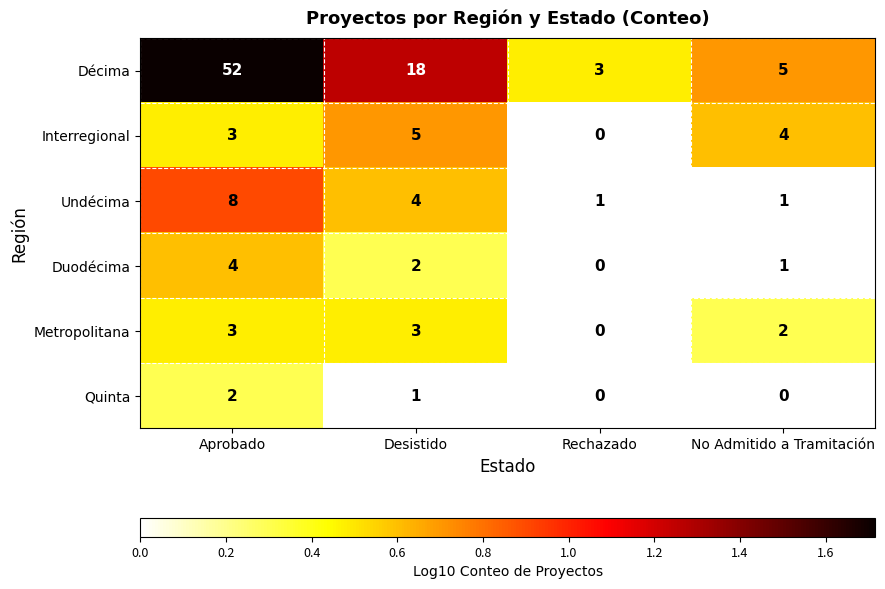

Rank the categories by Décima value from highest to lowest.

Aprobado, Desistido, No Admitido a Tramitación, Rechazado